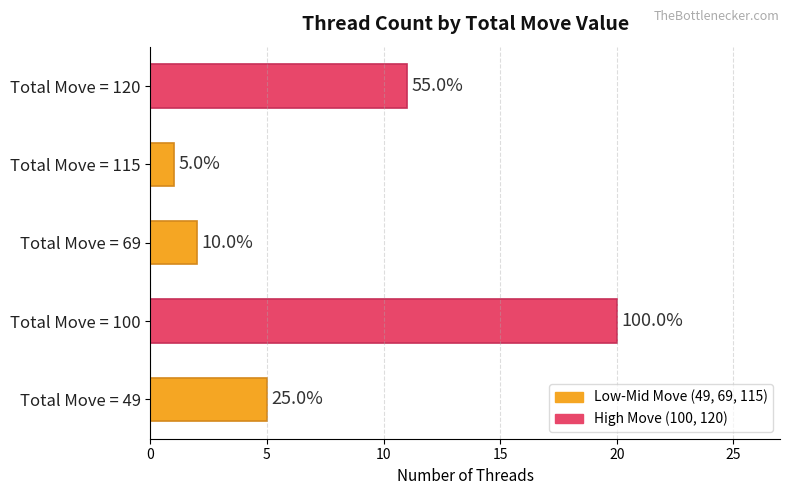

How many bars are there in total?

5